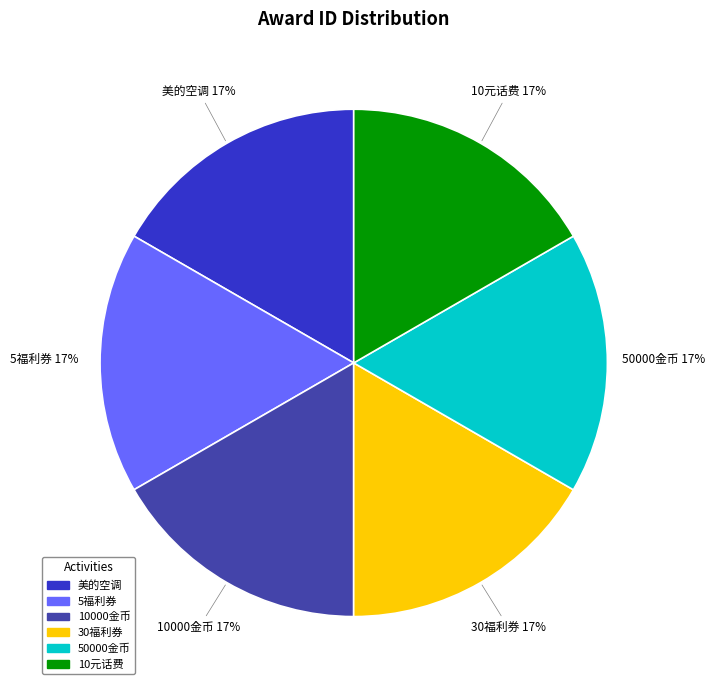

To the nearest percent, what portion does 5福利券 represent?

17%